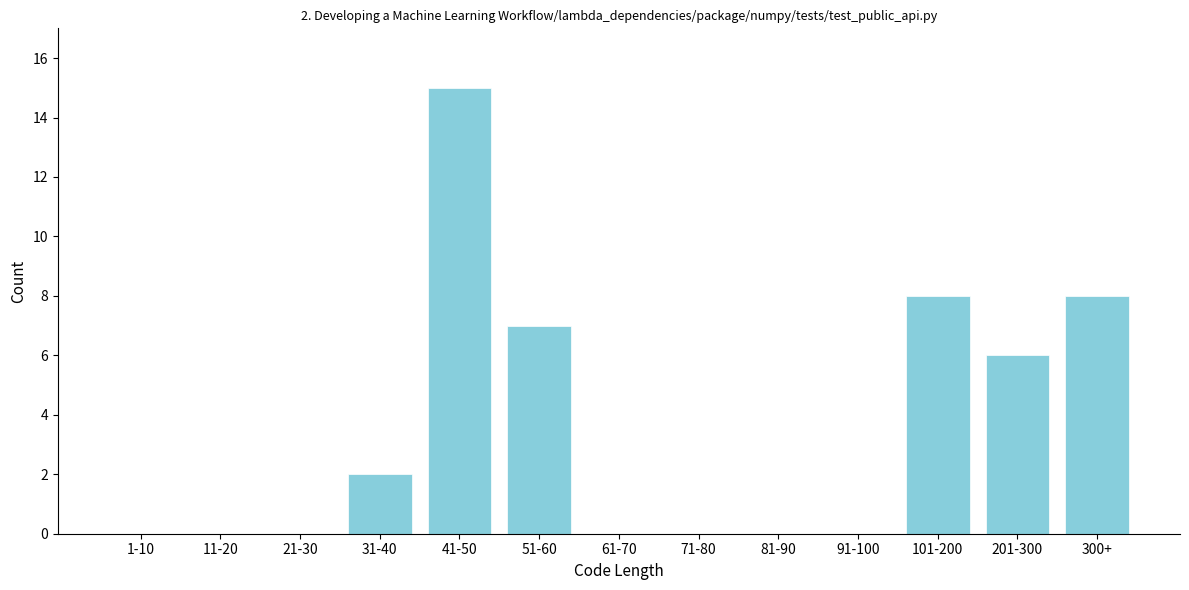

Reading left to right, list all the values displayed in this chart.

1-10=0	11-20=0	21-30=0	31-40=2	41-50=15	51-60=7	61-70=0	71-80=0	81-90=0	91-100=0	101-200=8	201-300=6	300+=8